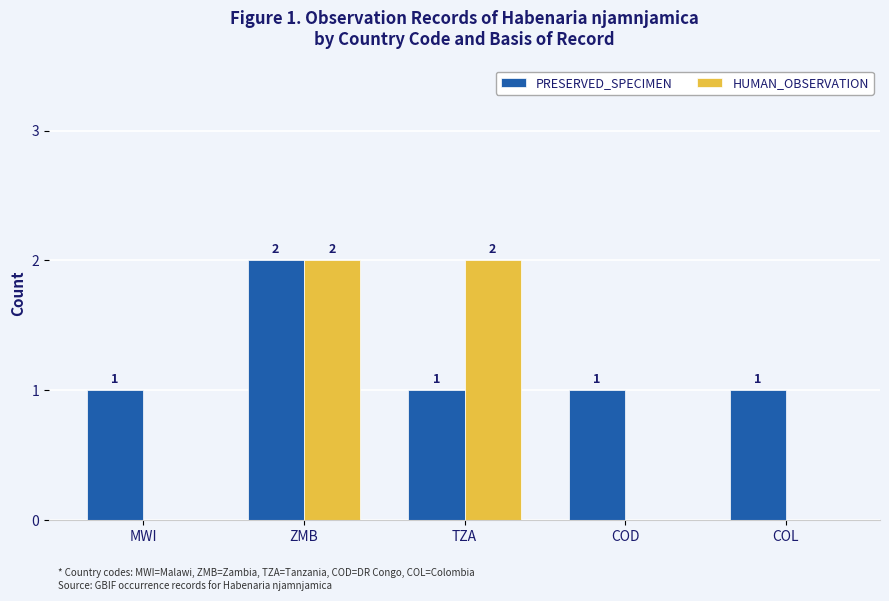

What is the sum of the HUMAN_OBSERVATION values at ZMB and TZA?

4